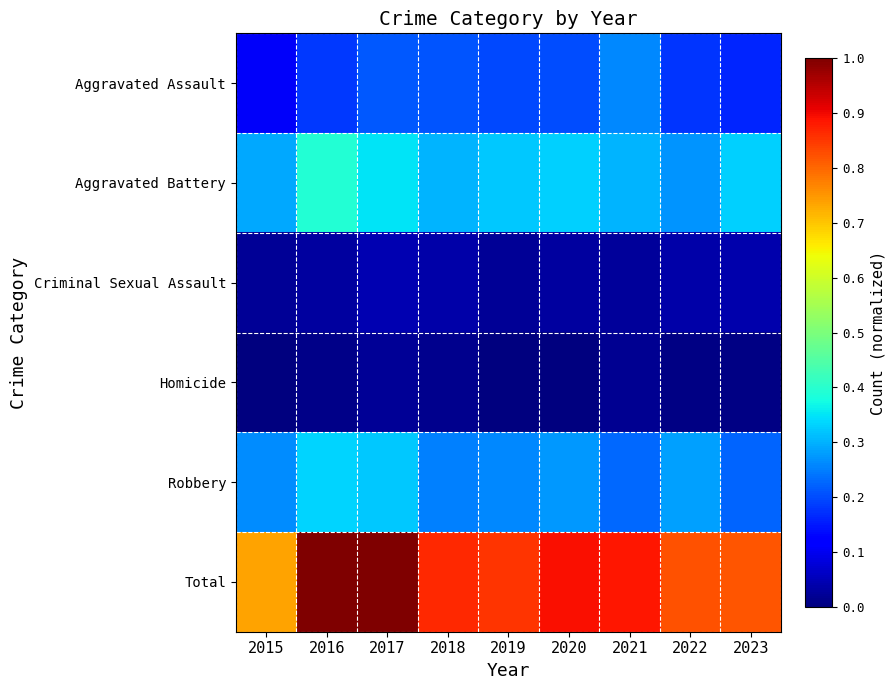

Which series has the largest total across all categories?

Total